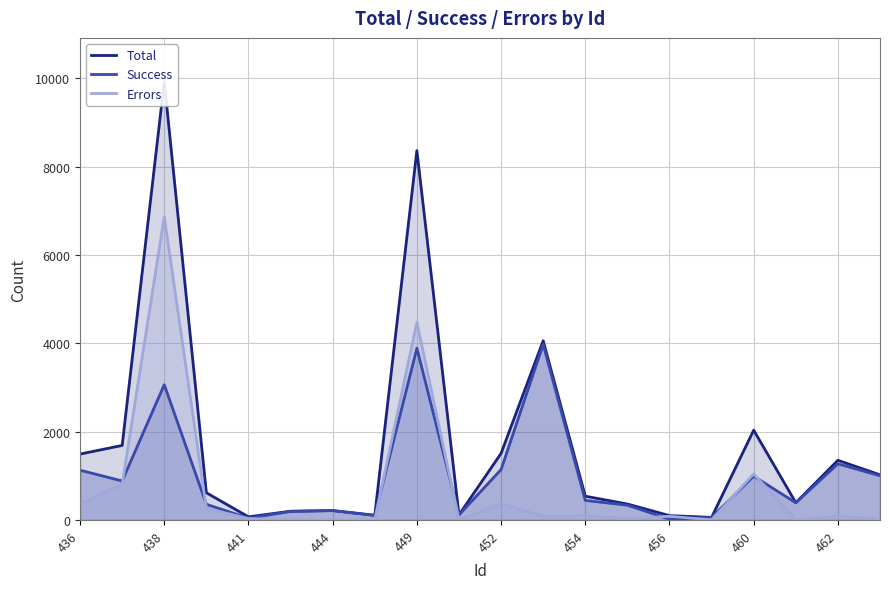

What is the difference between the maximum and minimum values in the Total series?

9868